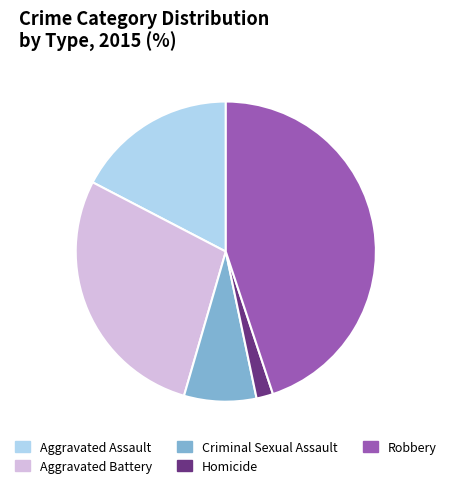

What is the smallest slice in the pie chart?

Homicide